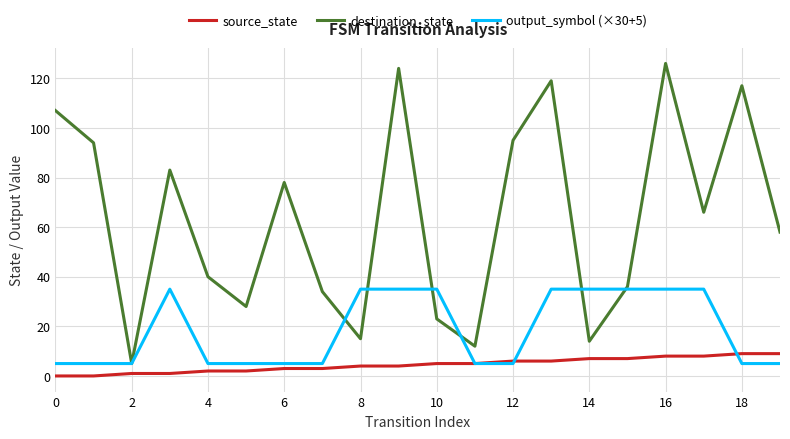

True or false: source_state and destination_state intersect in this chart.

False